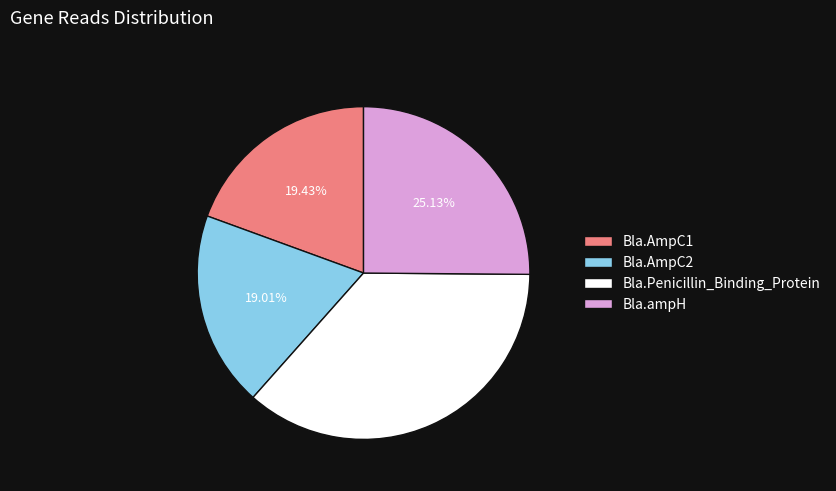

Is there any slice that represents more than half of the pie?

No